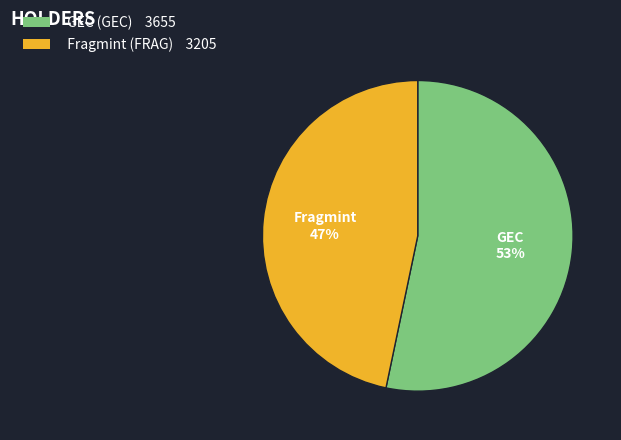

Which has a higher value, Fragmint (FRAG) or GEC (GEC)?

GEC (GEC)